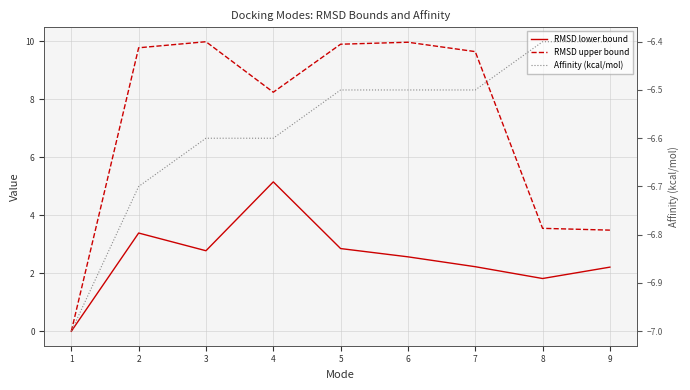

What is the average value of the Affinity (kcal/mol) series?

-6.6